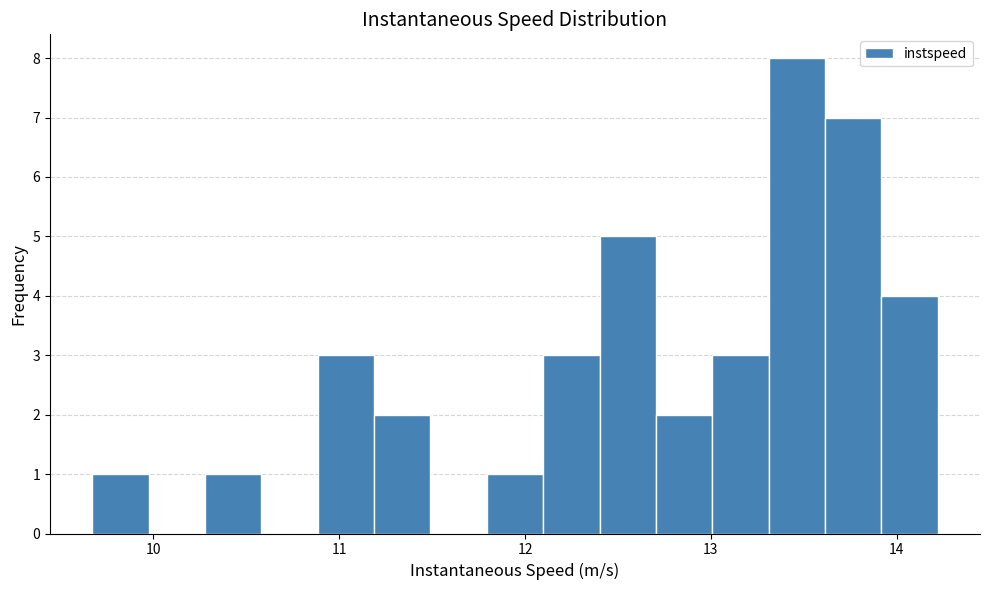

Around what value on the x-axis is the tallest bar? Give the approximate position of its centre, as read against the axis.

13.5